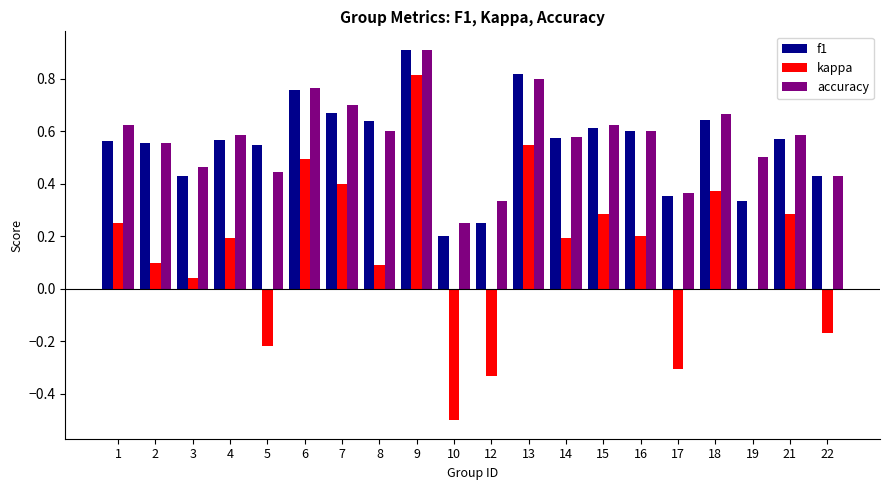

The accuracy series shows 0.2 at 17. True or false?

False